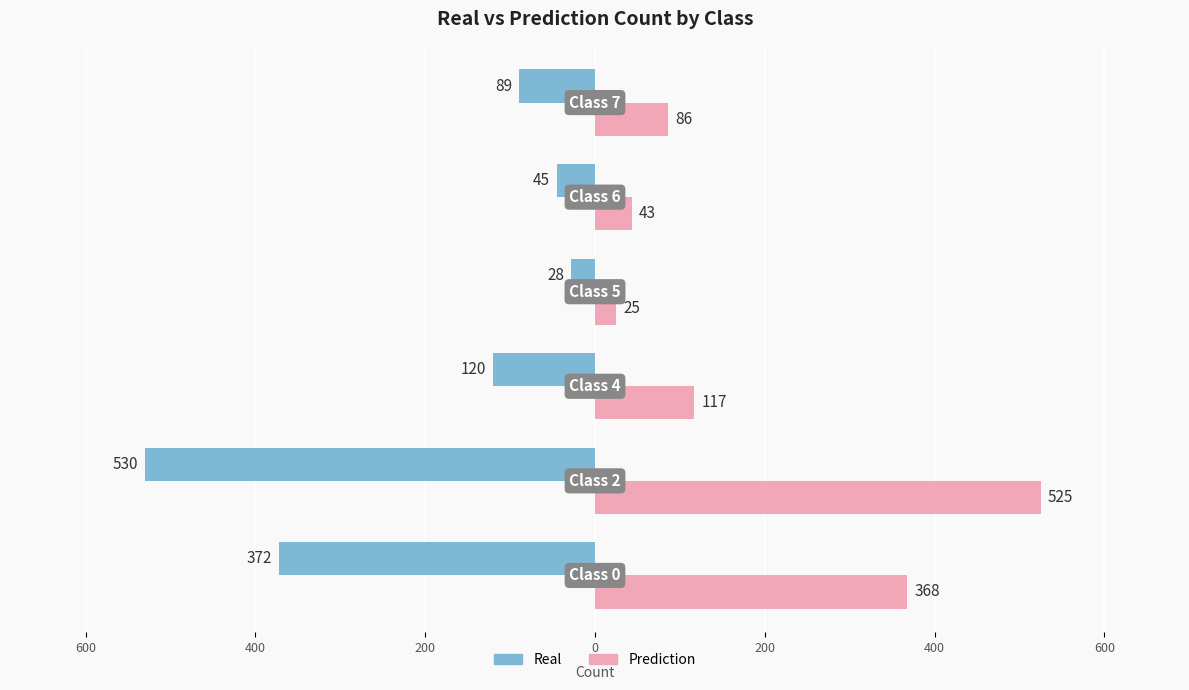

What are all the series names shown in the legend?

Real, Prediction